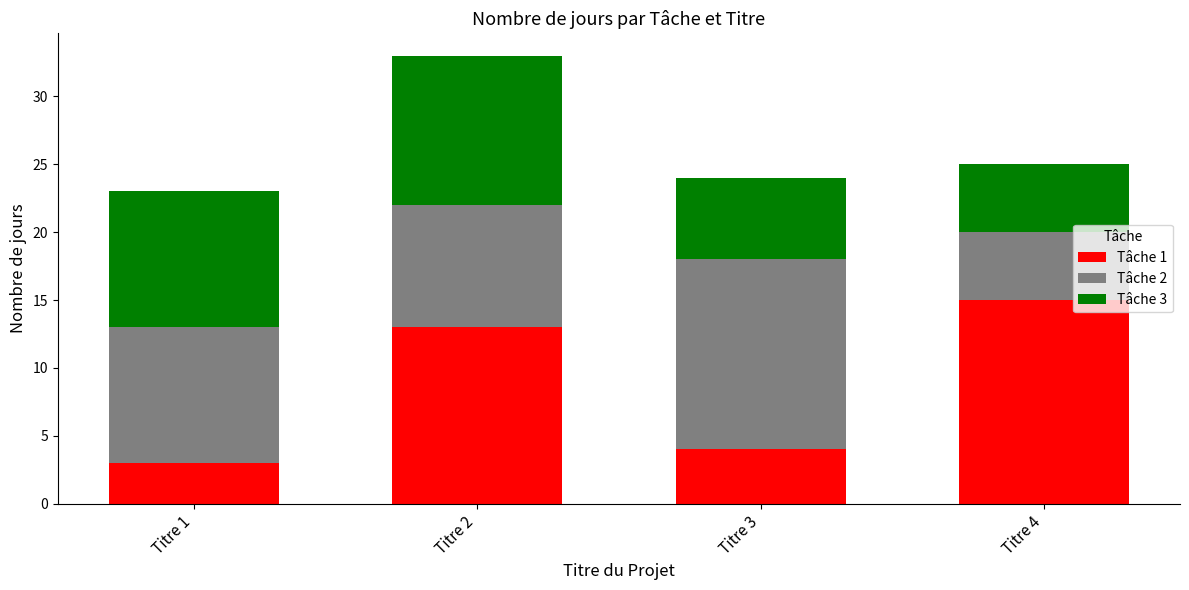

How many distinct data groups are displayed?

3